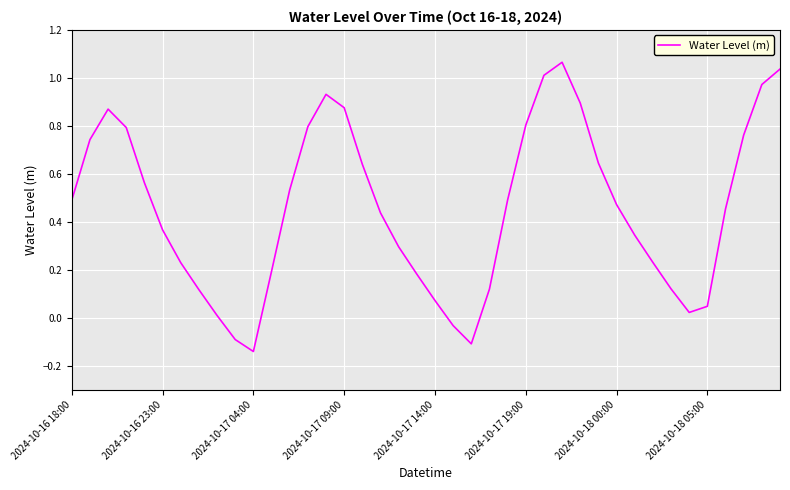

What is the difference between the maximum and minimum values?

1.2